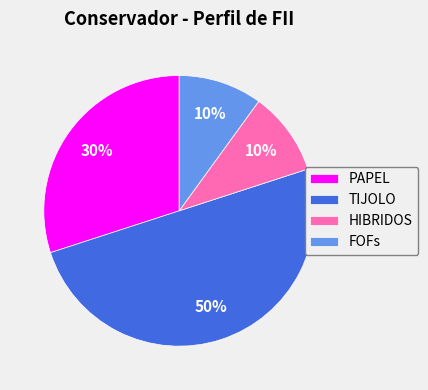

To the nearest percent, what percentage of the pie is HIBRIDOS?

10%